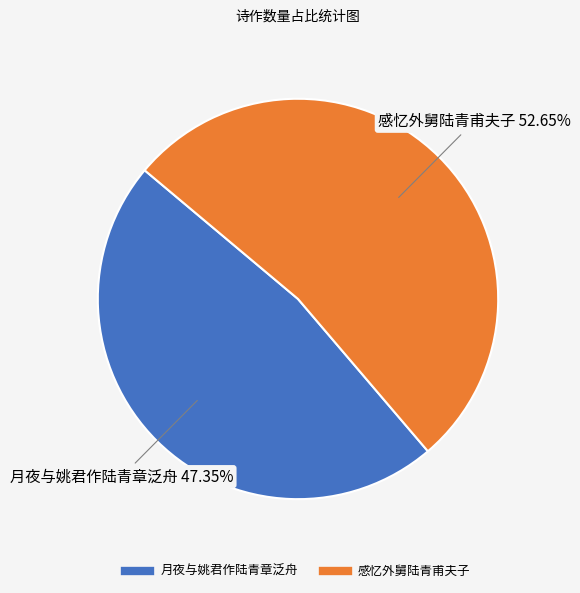

To the nearest percent, what portion does 感忆外舅陆青甫夫子 represent?

53%